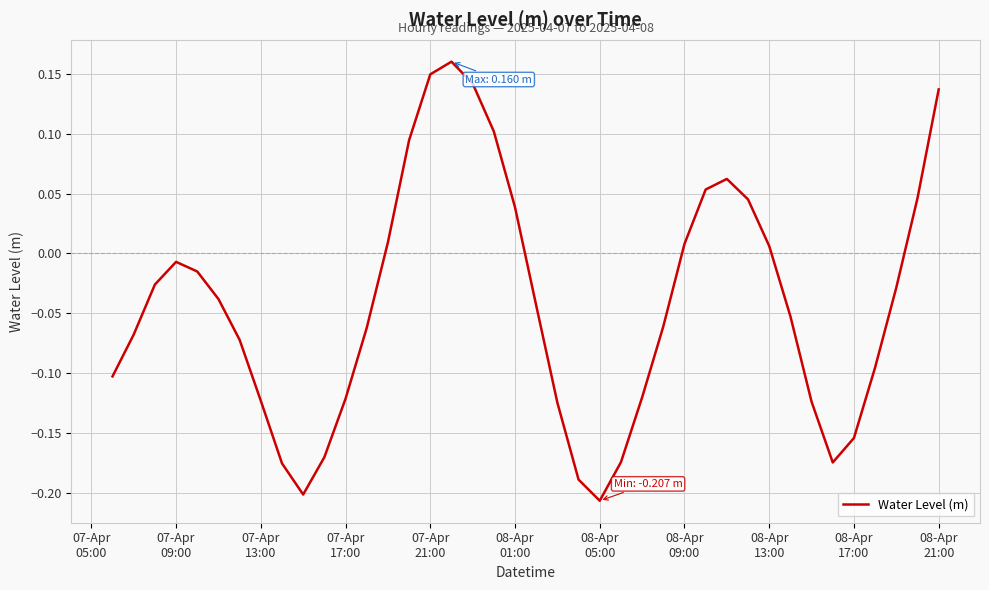

How many lines are shown in the chart?

1